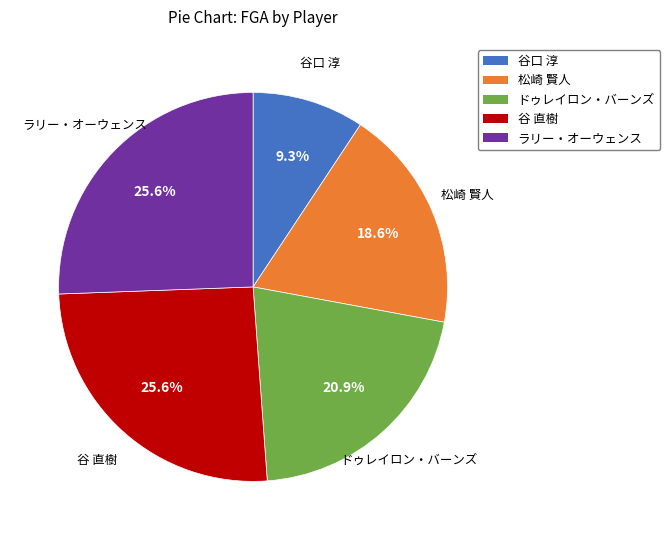

To the nearest percent, what is the average slice percentage?

20%